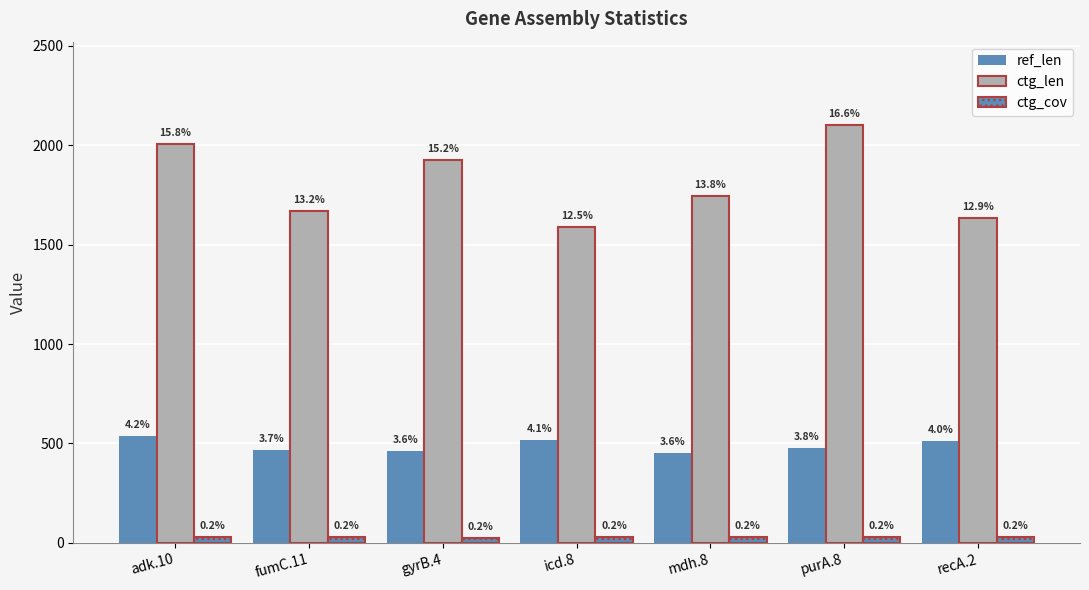

What is the difference between the maximum and minimum values in the ref_len series?

84.0